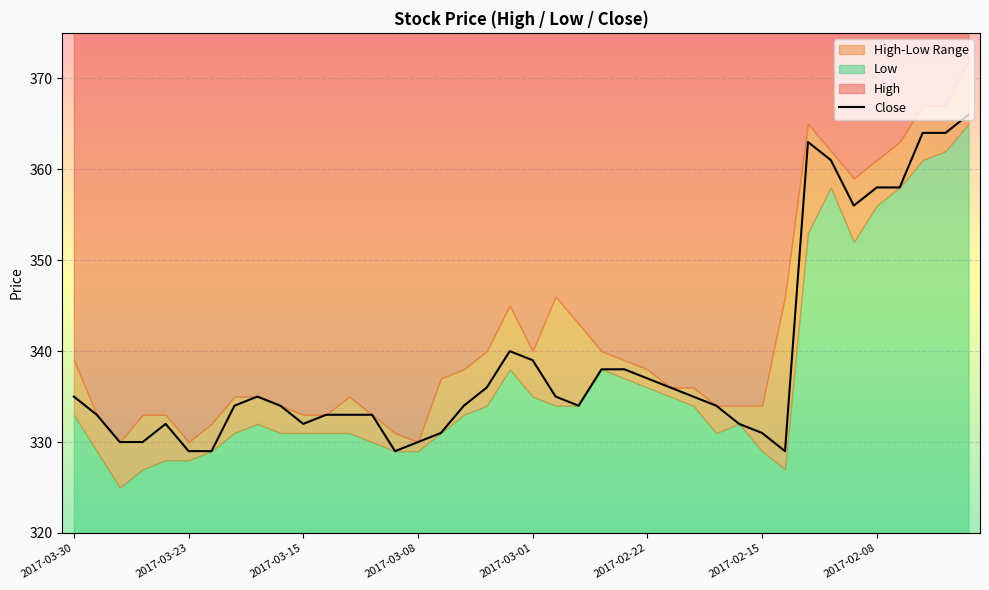

What is the minimum value for Close?

329